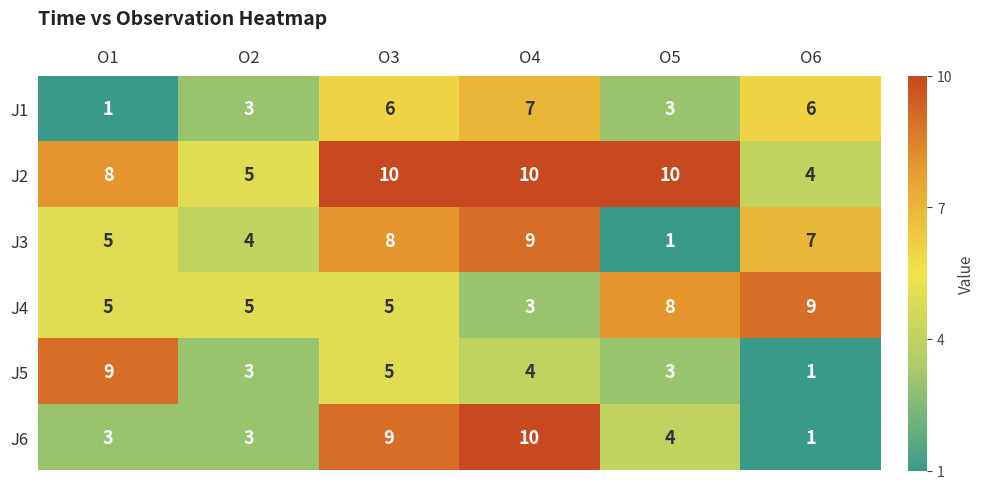

What is the greatest value displayed?

10